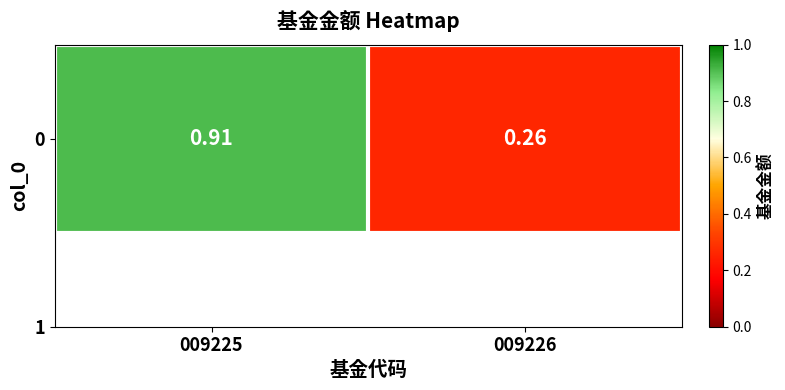

How many values are between 0 and 1?

2